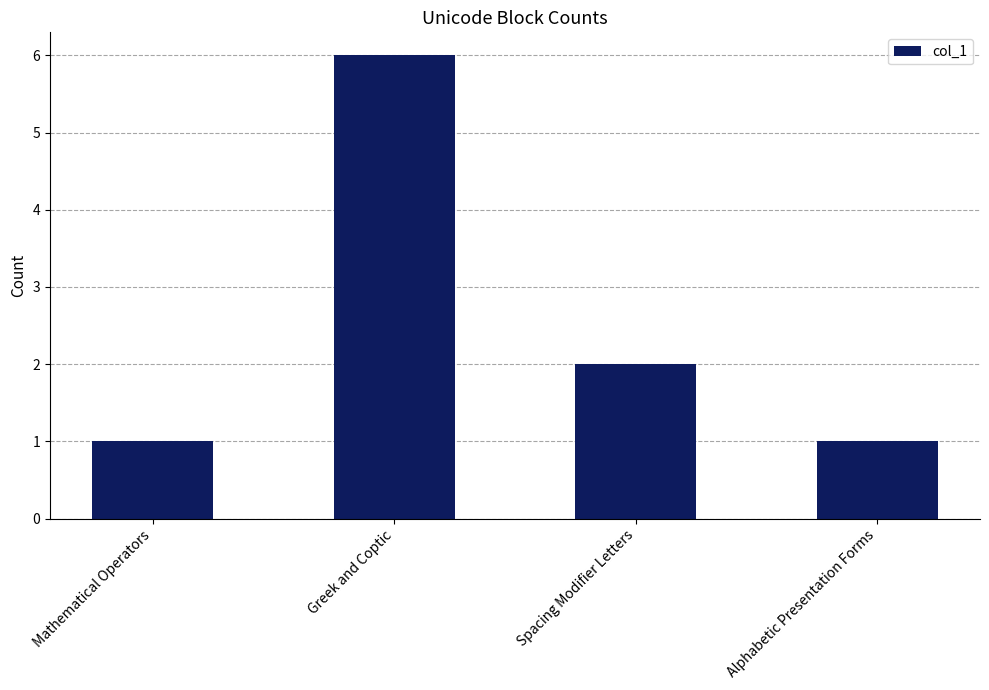

Where is the data nearest to the value 3?

Spacing Modifier Letters